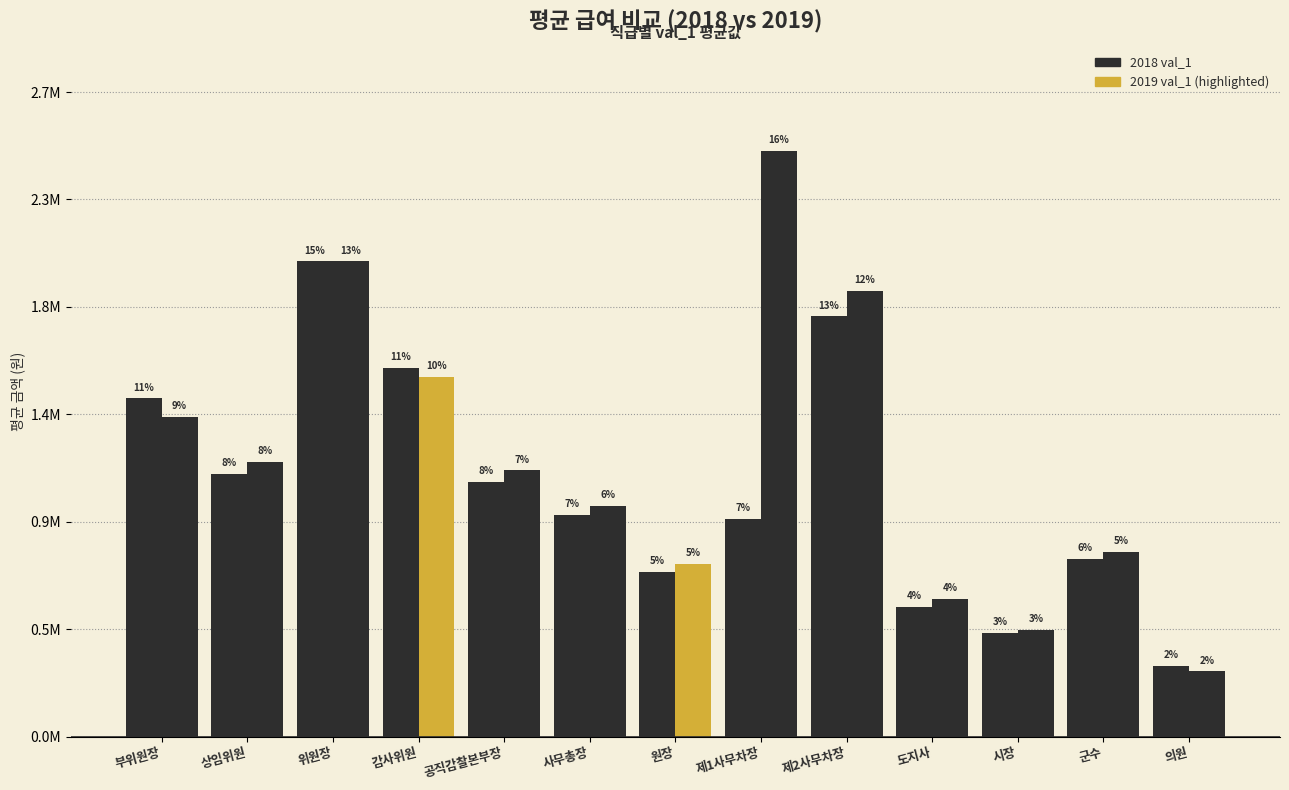

Rank the series by their maximum value, from lowest to highest.

2018 val_1, 2019 val_1